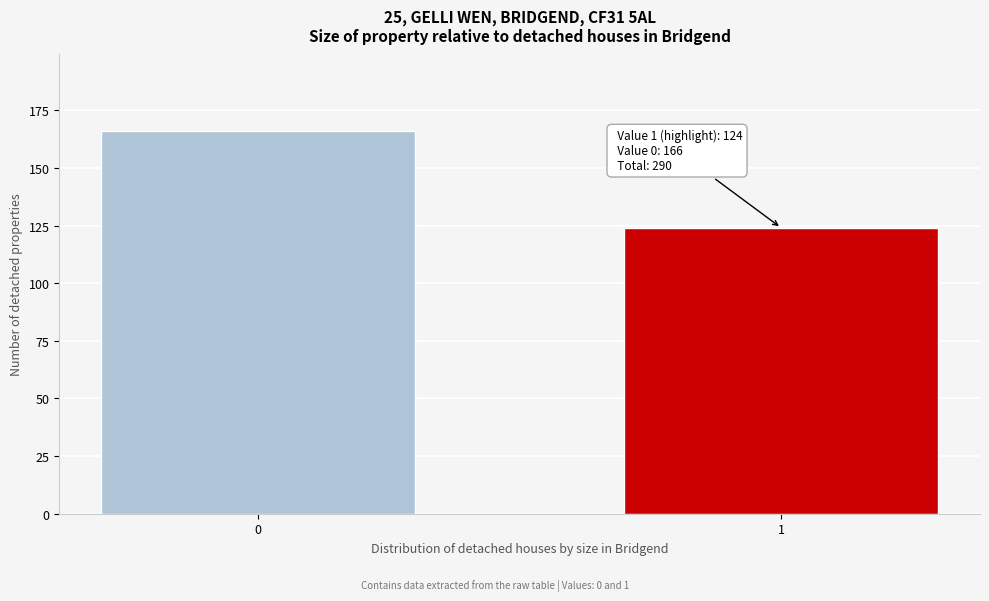

Reading left to right, transcribe all the data shown in this chart.

166	124